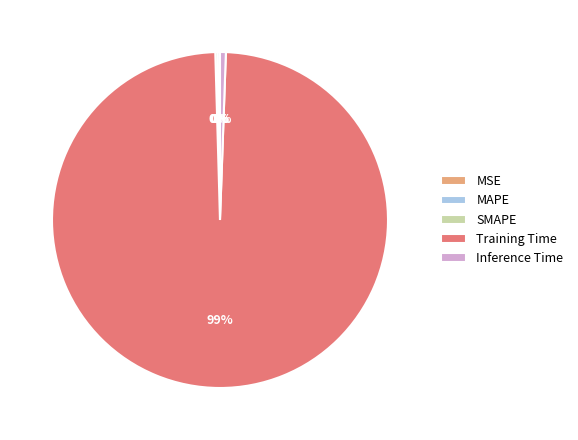

Which slice represents more than half of the pie?

Training Time